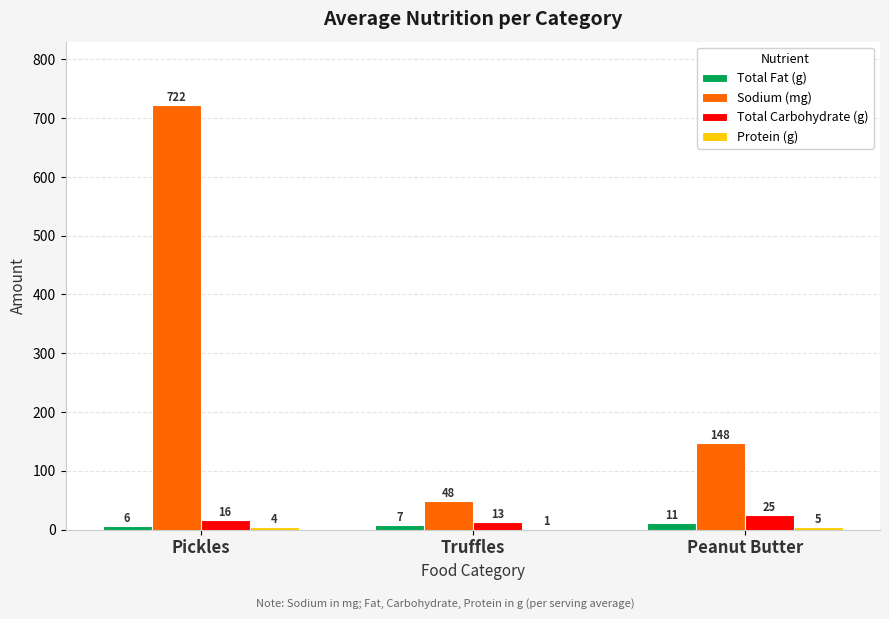

Which category has the highest value in the Sodium (mg) series?

Pickles